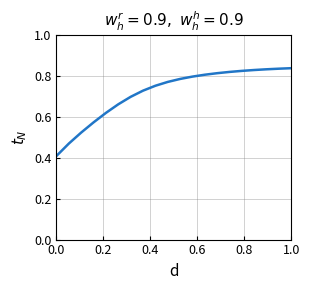

What is the difference between the maximum and minimum values?

0.4